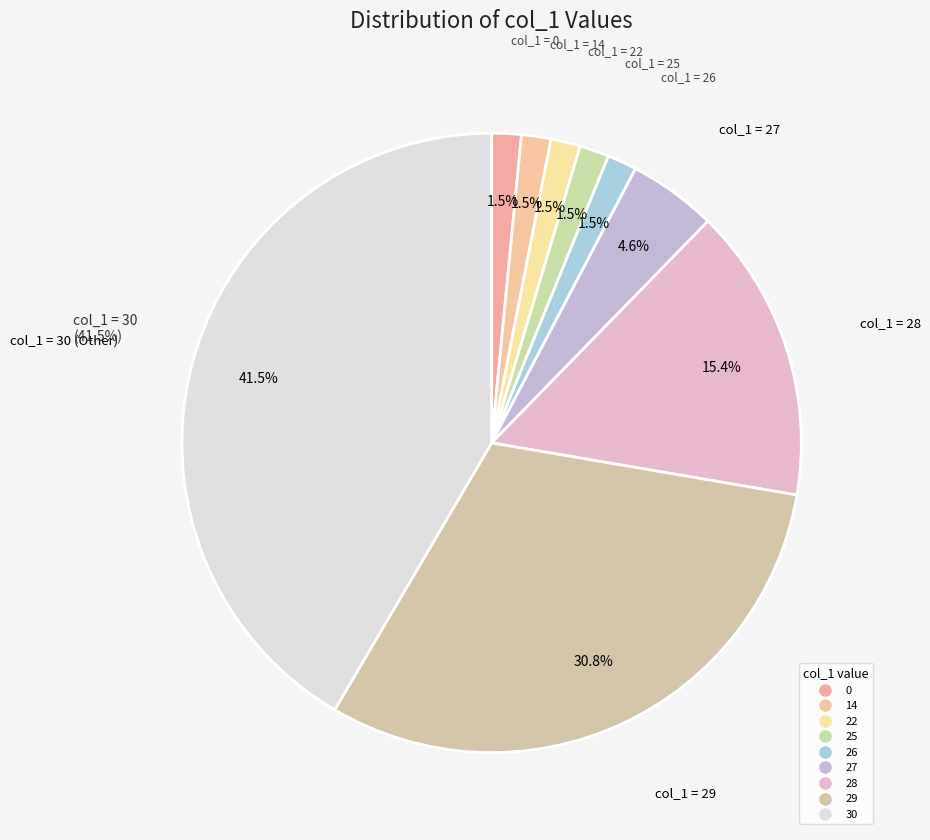

Rank the categories by value from highest to lowest.

30, 29, 28, 27, 0, 14, 22, 25, 26